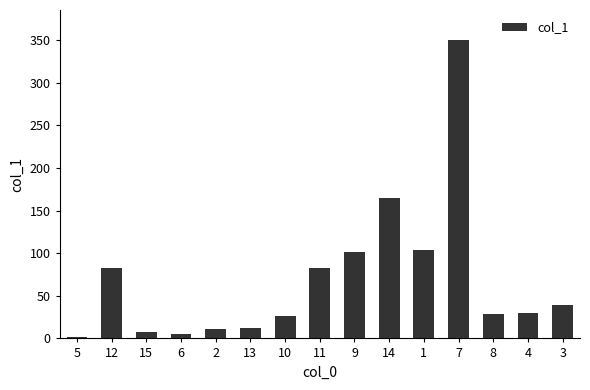

What is the value of the 8th bar from the left?

82.4